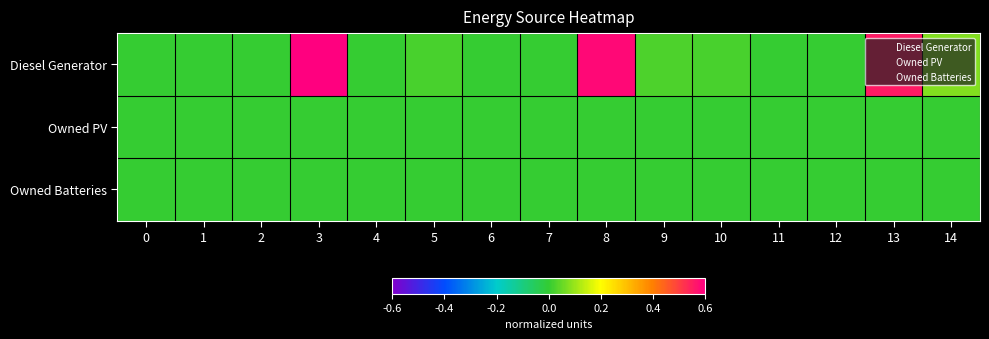

Which has a higher value, 11 or 2?

11